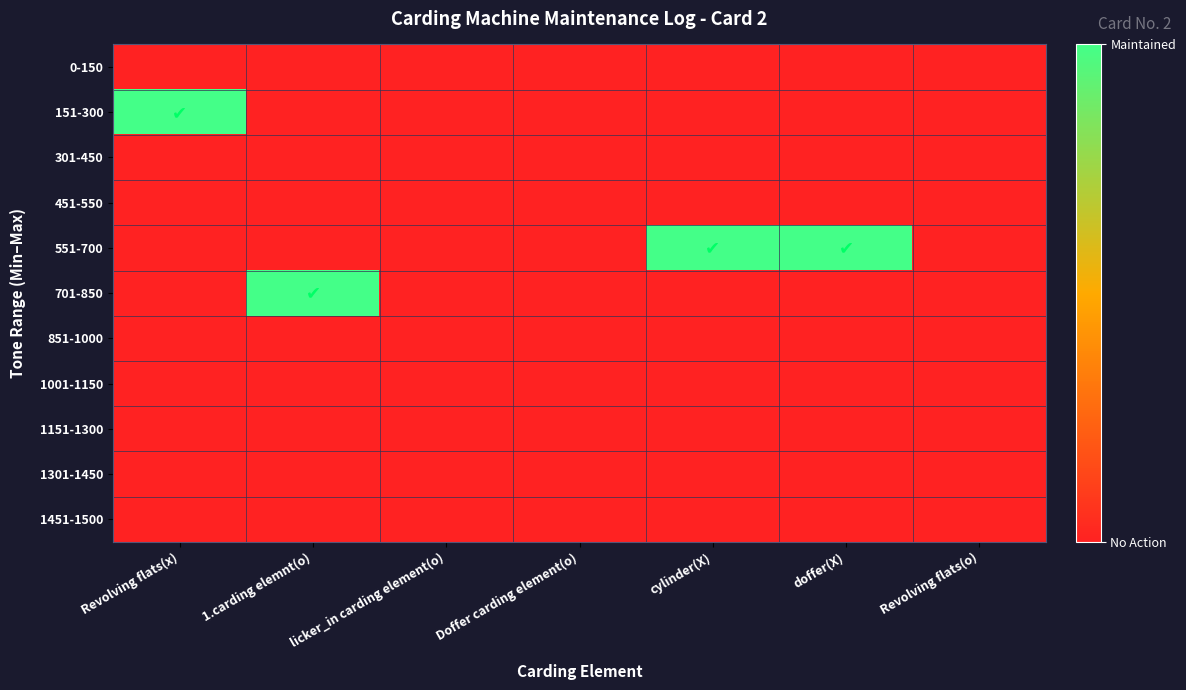

Which series has the widest spread of values?

151-300